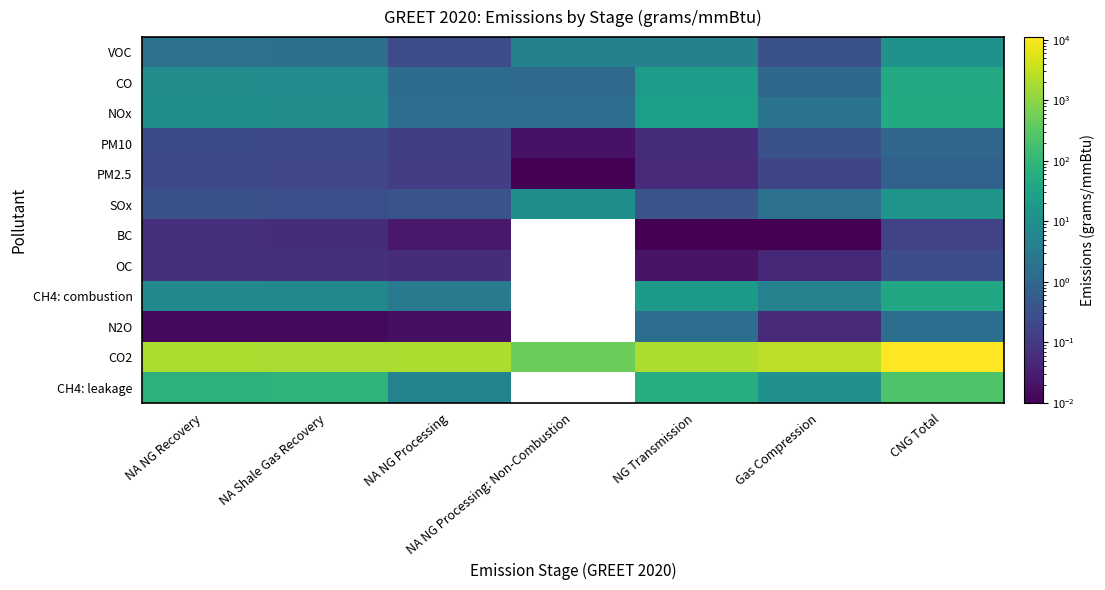

The value of VOC at NA NG Processing is 0.2. True or false?

True